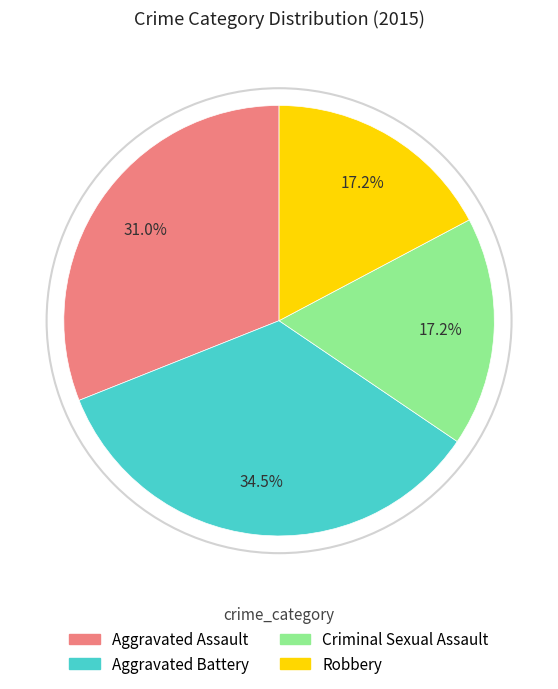

What is the ratio of the value at Aggravated Assault to the value at Robbery?

1.8